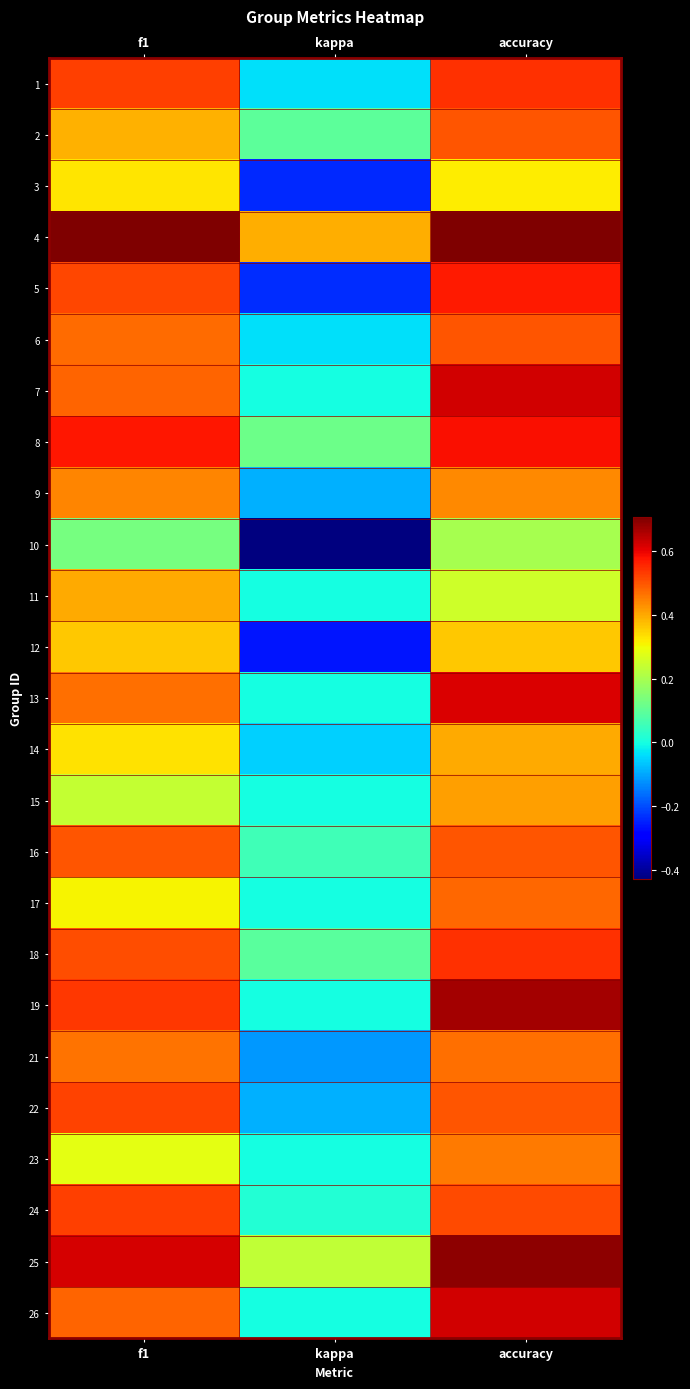

Reading left to right, extract all data points from this chart.

1: f1=0.5	kappa=-0.0	accuracy=0.5
2: f1=0.4	kappa=0.1	accuracy=0.5
3: f1=0.3	kappa=-0.2	accuracy=0.3
4: f1=0.7	kappa=0.4	accuracy=0.7
5: f1=0.5	kappa=-0.2	accuracy=0.6
6: f1=0.5	kappa=-0.0	accuracy=0.5
7: f1=0.5	kappa=0.0	accuracy=0.6
8: f1=0.6	kappa=0.1	accuracy=0.6
9: f1=0.4	kappa=-0.1	accuracy=0.4
10: f1=0.1	kappa=-0.4	accuracy=0.2
11: f1=0.4	kappa=0.0	accuracy=0.2
12: f1=0.4	kappa=-0.3	accuracy=0.4
13: f1=0.5	kappa=0.0	accuracy=0.6
14: f1=0.3	kappa=-0.1	accuracy=0.4
15: f1=0.2	kappa=0.0	accuracy=0.4
16: f1=0.5	kappa=0.1	accuracy=0.5
17: f1=0.3	kappa=0.0	accuracy=0.5
18: f1=0.5	kappa=0.1	accuracy=0.5
19: f1=0.5	kappa=0.0	accuracy=0.7
21: f1=0.5	kappa=-0.1	accuracy=0.5
22: f1=0.5	kappa=-0.1	accuracy=0.5
23: f1=0.3	kappa=0.0	accuracy=0.5
24: f1=0.5	kappa=0.0	accuracy=0.5
25: f1=0.6	kappa=0.2	accuracy=0.7
26: f1=0.5	kappa=0.0	accuracy=0.6